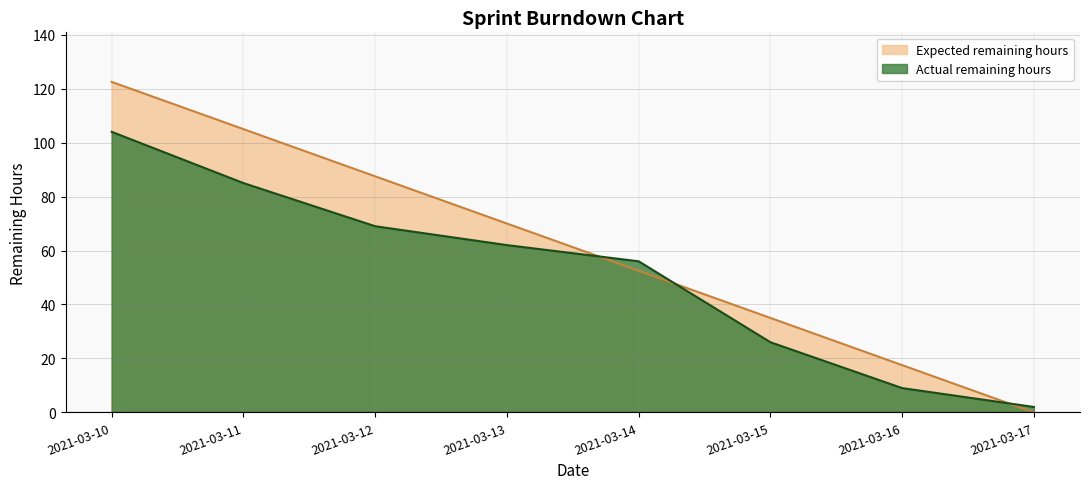

What is the sum of the Expected remaining hours values at 2021-03-16 and 2021-03-12?

105.0